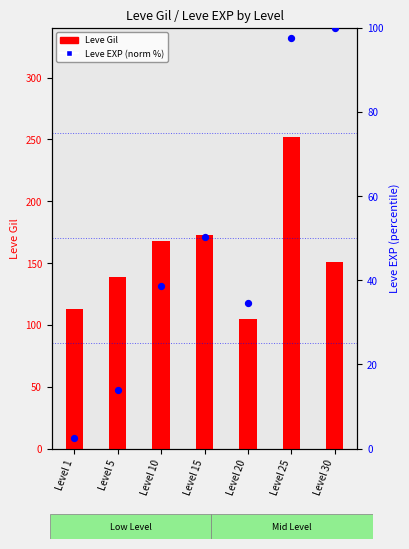

What is the total value across all series at Level 20?

139.7